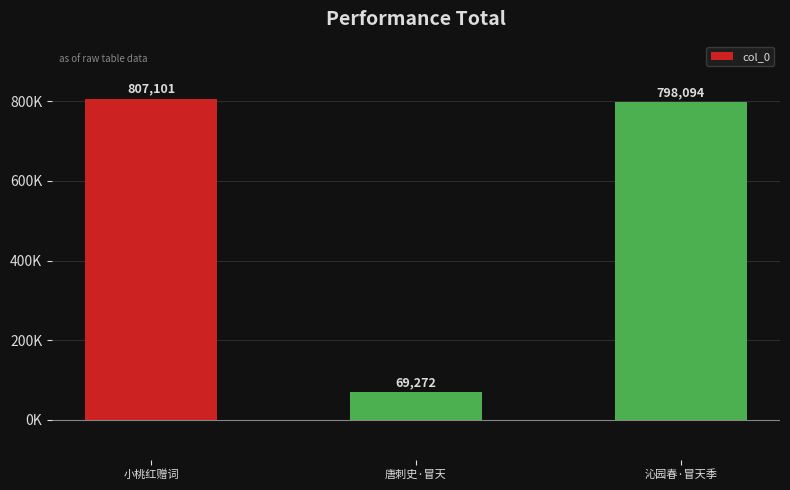

Reading left to right, transcribe all the data shown in this chart.

807101	69272	798094